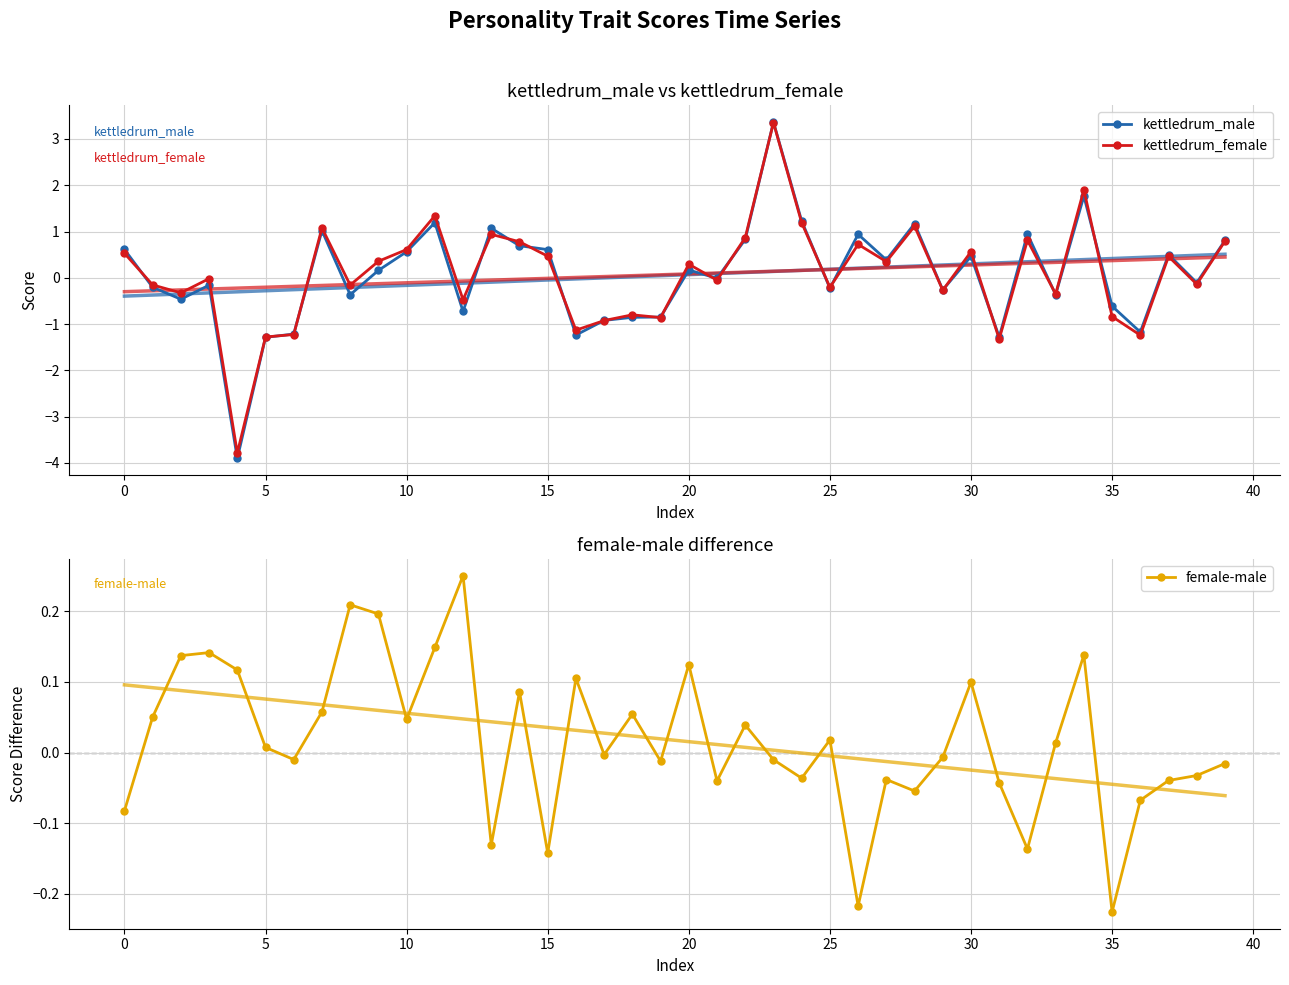

Which category has the highest value across all series?

23